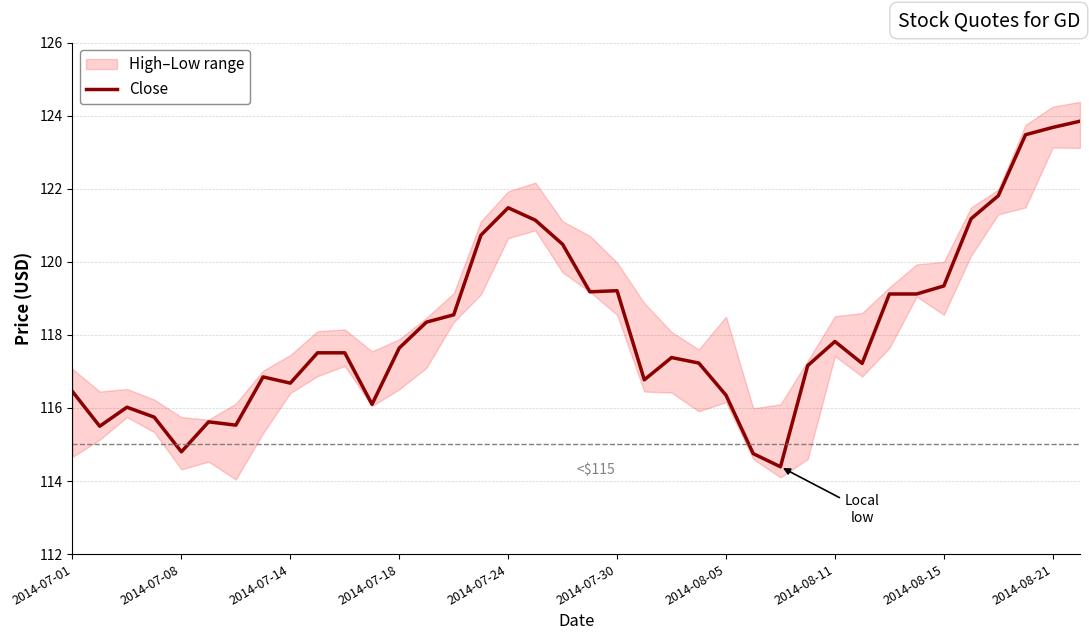

Read the value at 2014-07-30.

119.2